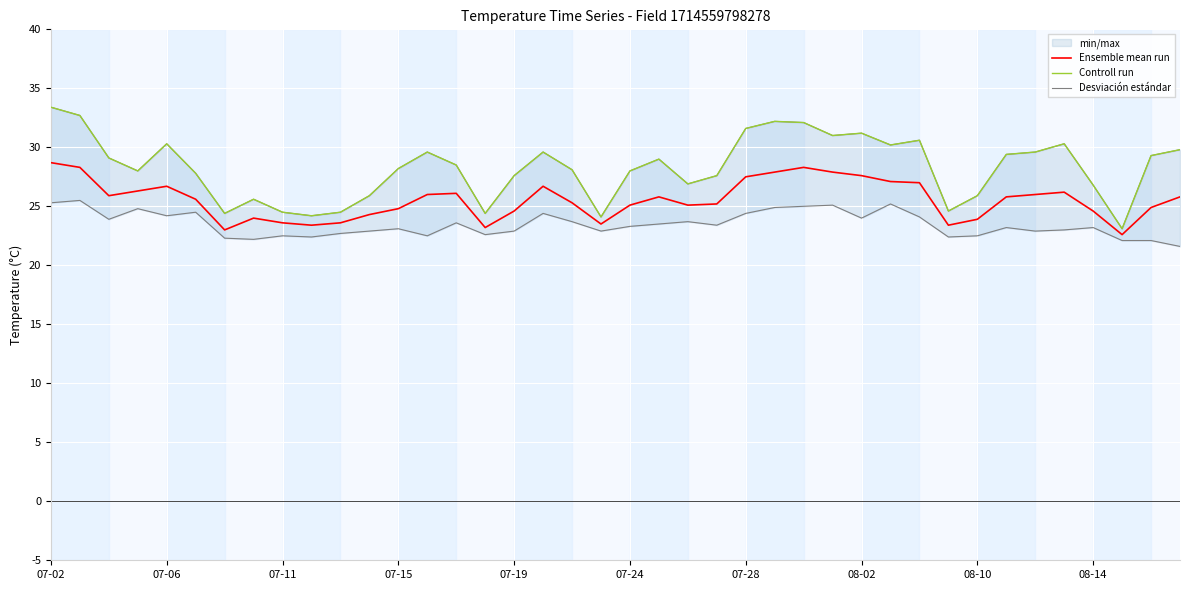

True or false: Ensemble mean run has a value of 24.6 at 08-14.

True